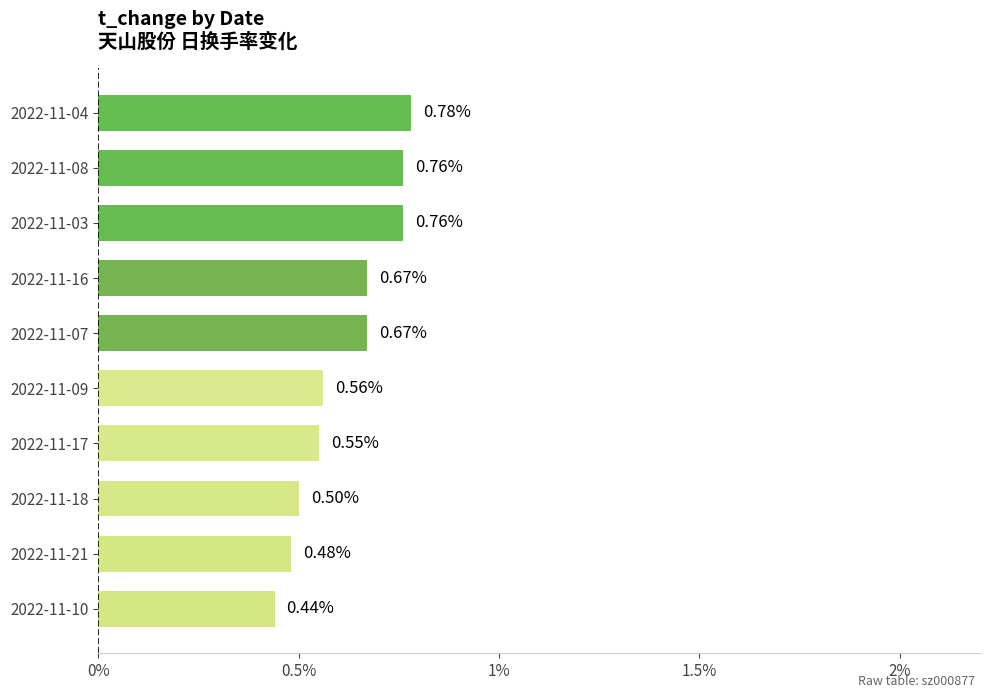

Between 2022-11-10 and 2022-11-03, which is larger?

2022-11-03